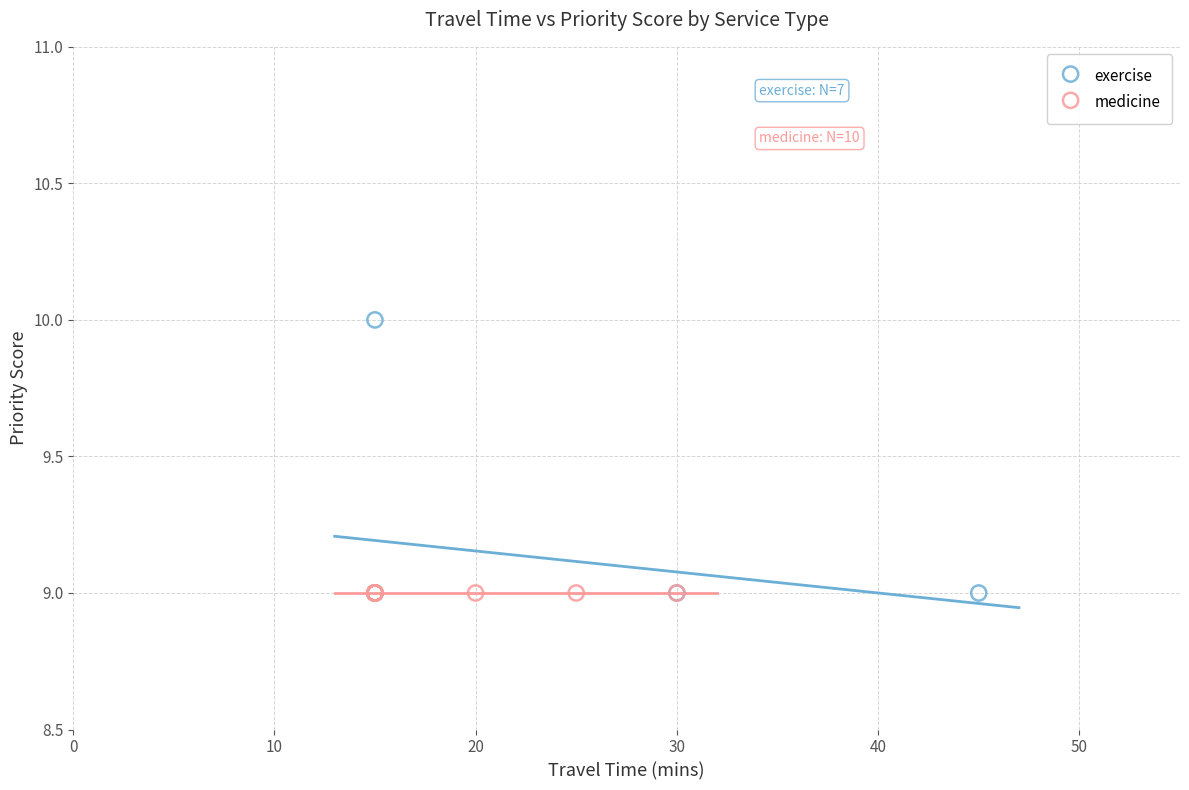

Which series contains the highest Y value?

exercise